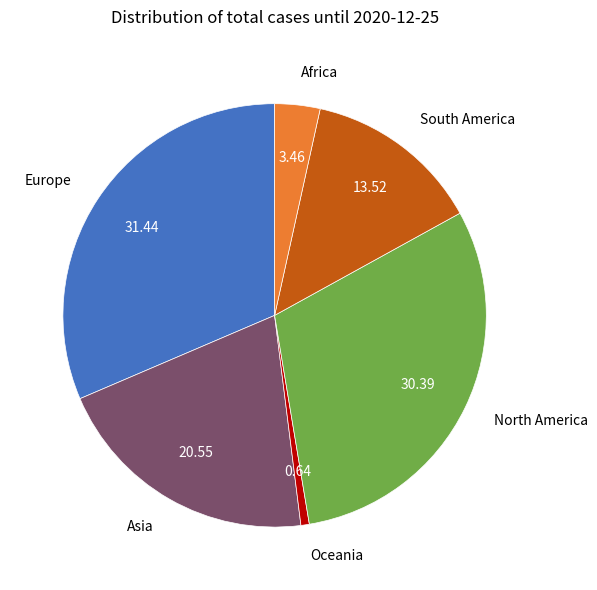

Does any single category account for the majority?

No